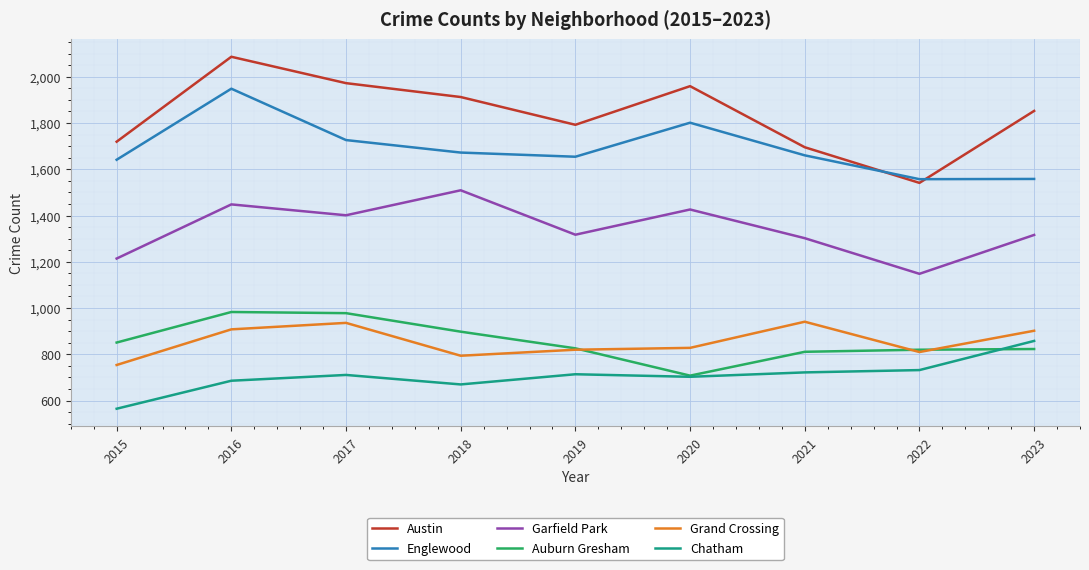

Between 2016 and 2018, which series saw the biggest shift?

Englewood